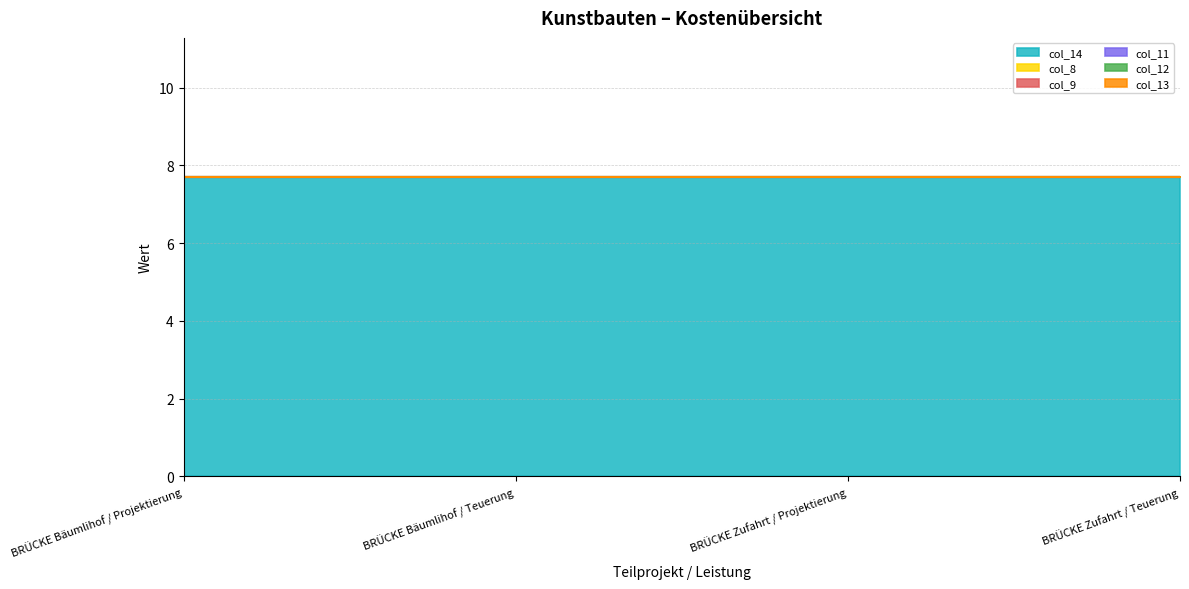

What is the label of the 1st point from the right?

BRÜCKE Zufahrt / Teuerung